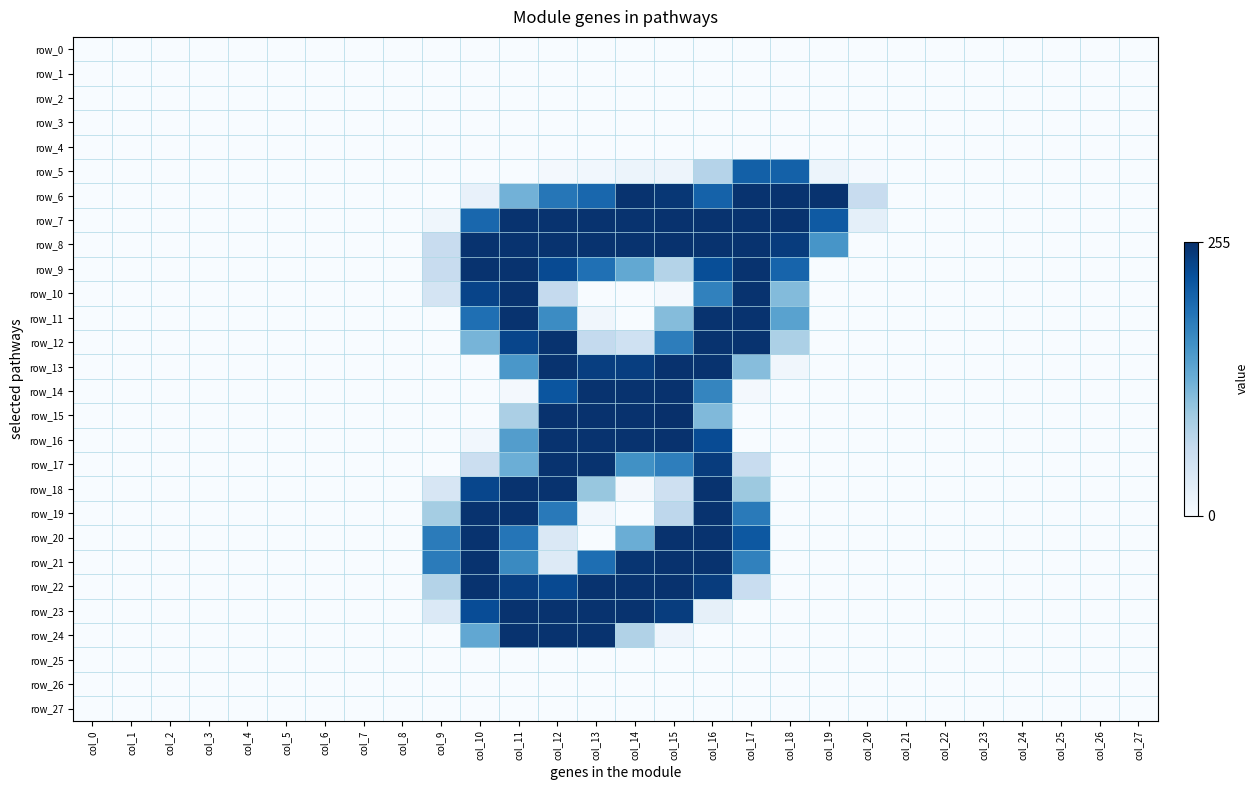

Which category has the highest value in the row_7 series?

col_15